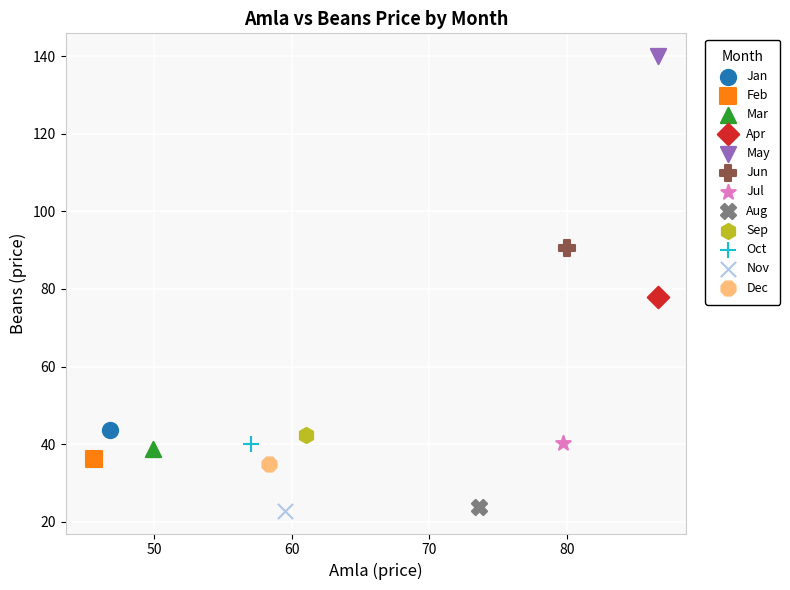

What are all the series names shown in the legend?

Jan, Feb, Mar, Apr, May, Jun, Jul, Aug, Sep, Oct, Nov, Dec